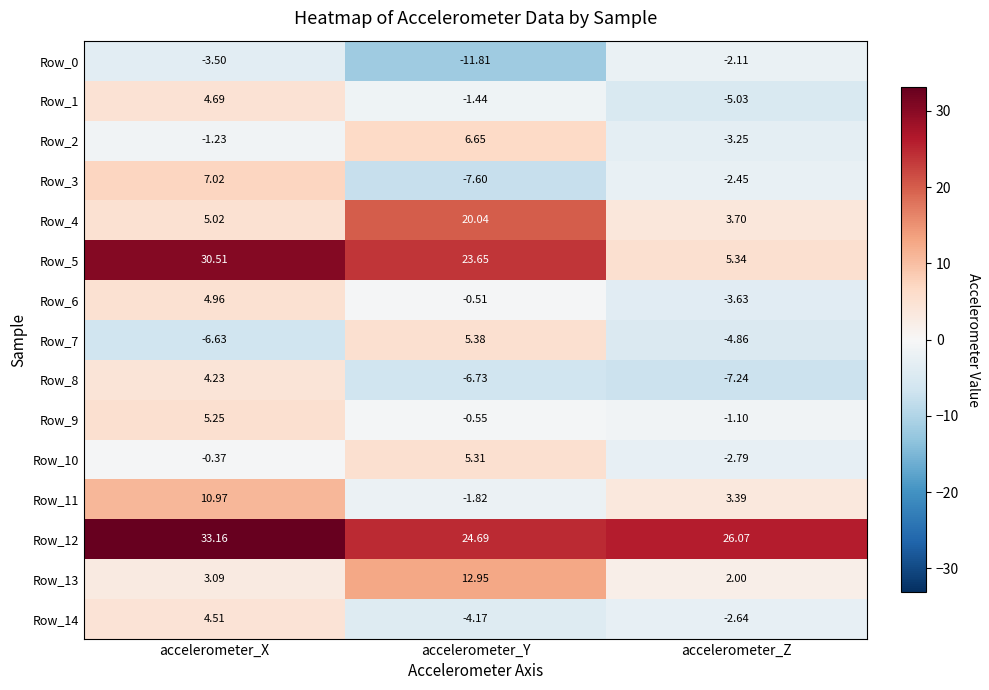

What is the minimum value shown in the chart?

-11.8